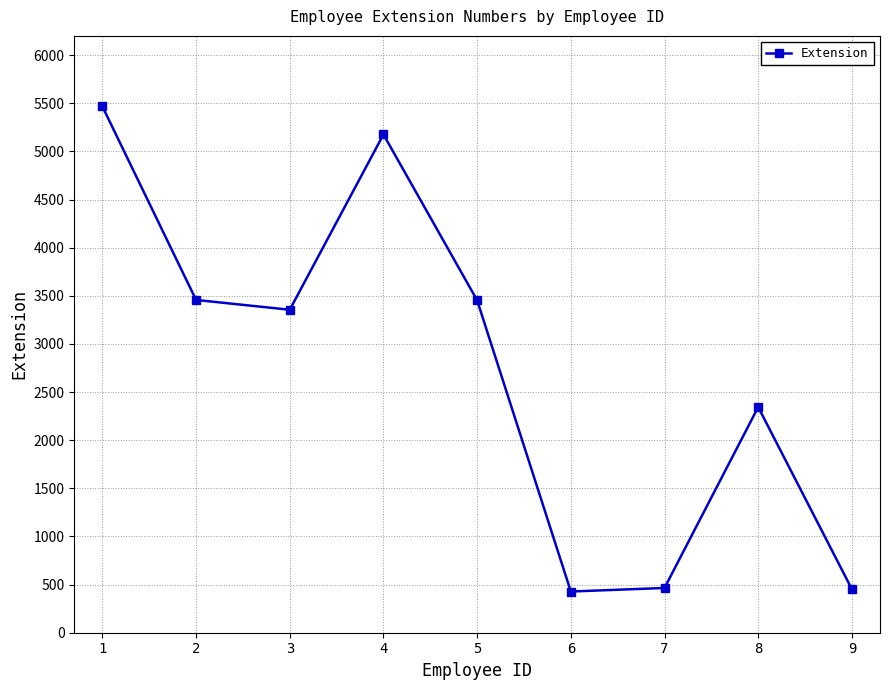

Is it true that the value at 8 is 4176?

False